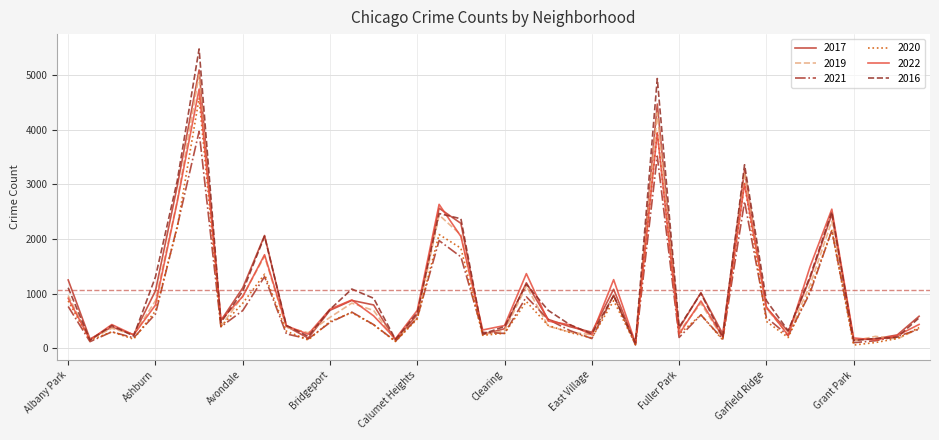

How many lines are shown in the chart?

6